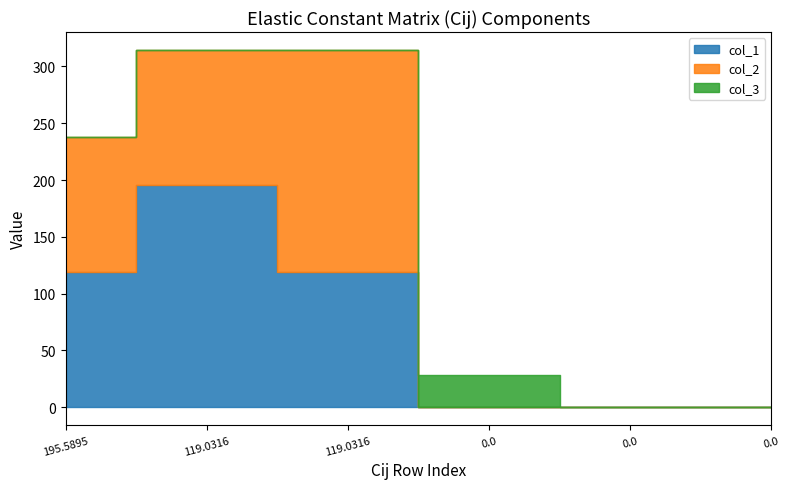

Reading left to right, transcribe all the data shown in this chart.

col_1: 119.0	195.6	119.0	0.0	0.0	0.0
col_2: 119.0	119.0	195.6	0.0	0.0	0.0
col_3: 0.0	0.0	0.0	28.7	0.0	0.0